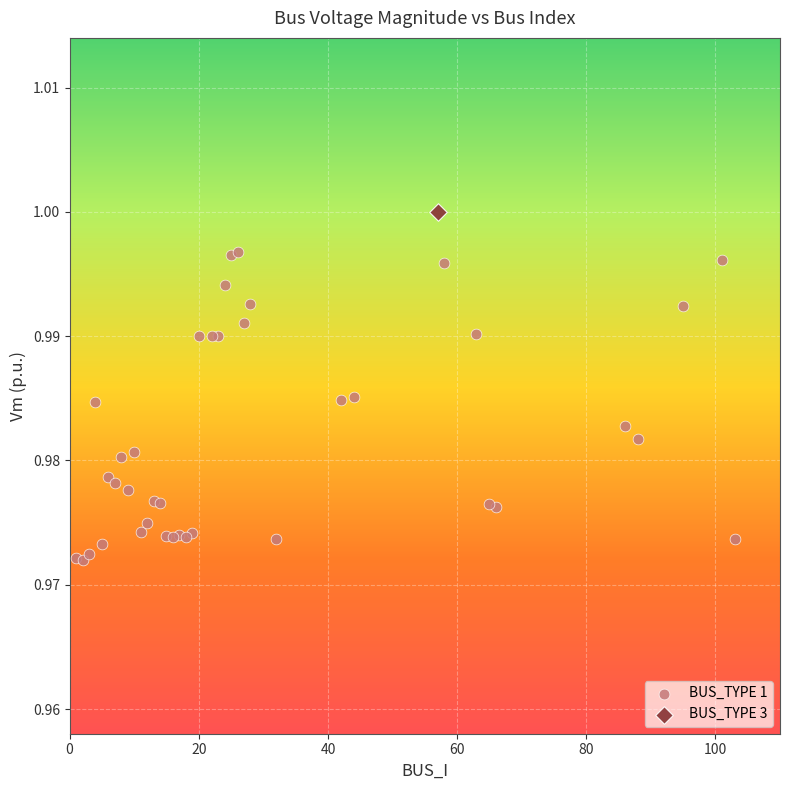

What are all the series names shown in the legend?

BUS_TYPE 1, BUS_TYPE 3